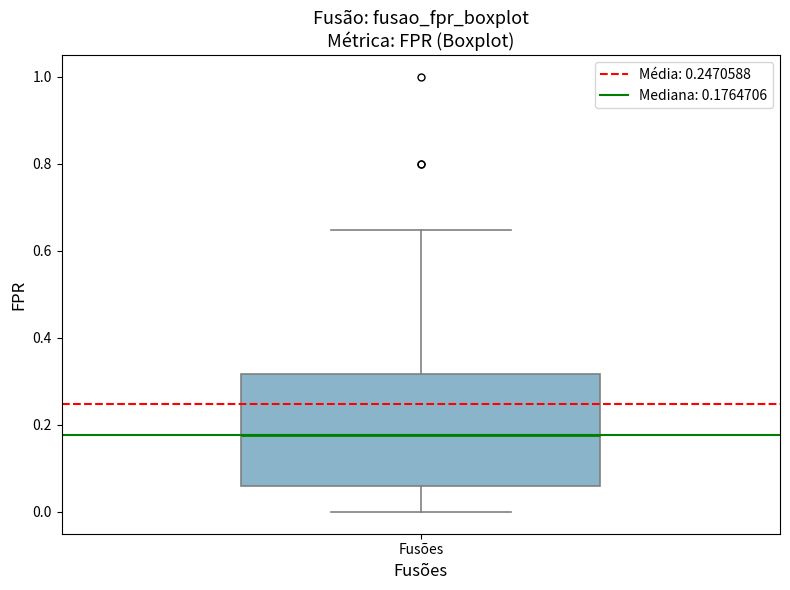

Where is the upper edge of the box for Fusões on the y-axis? The values are not printed on the chart, so give them approximately, as read against the axis.

0.32